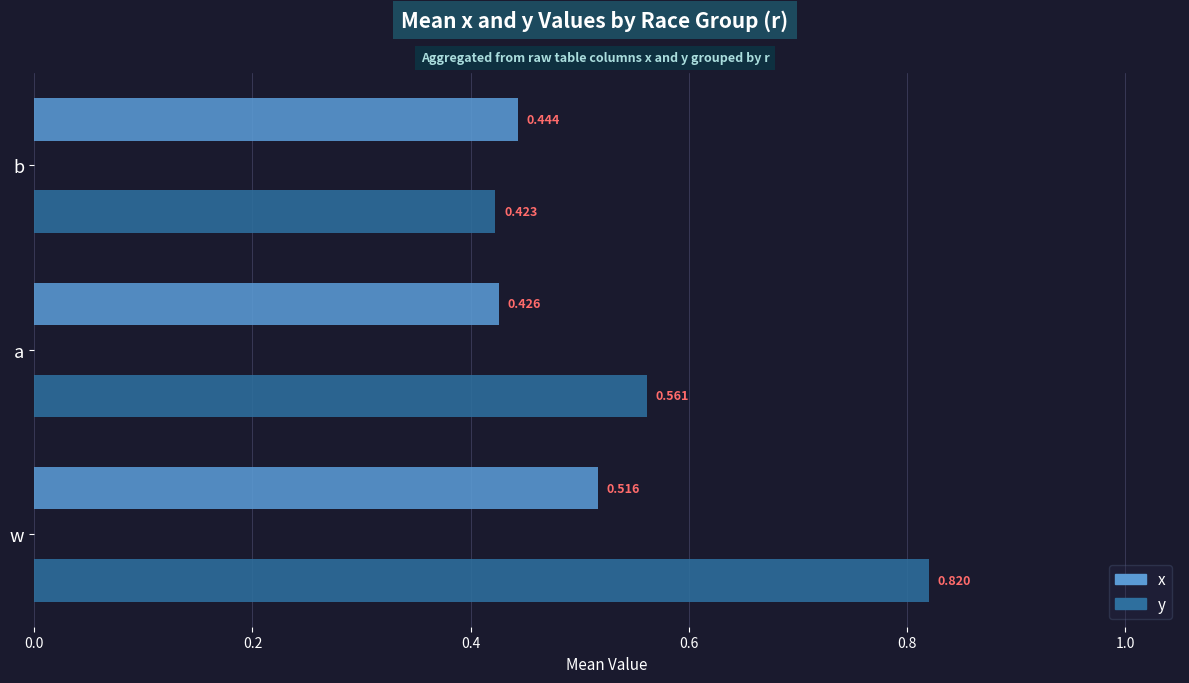

At which label is x closest to 0?

a